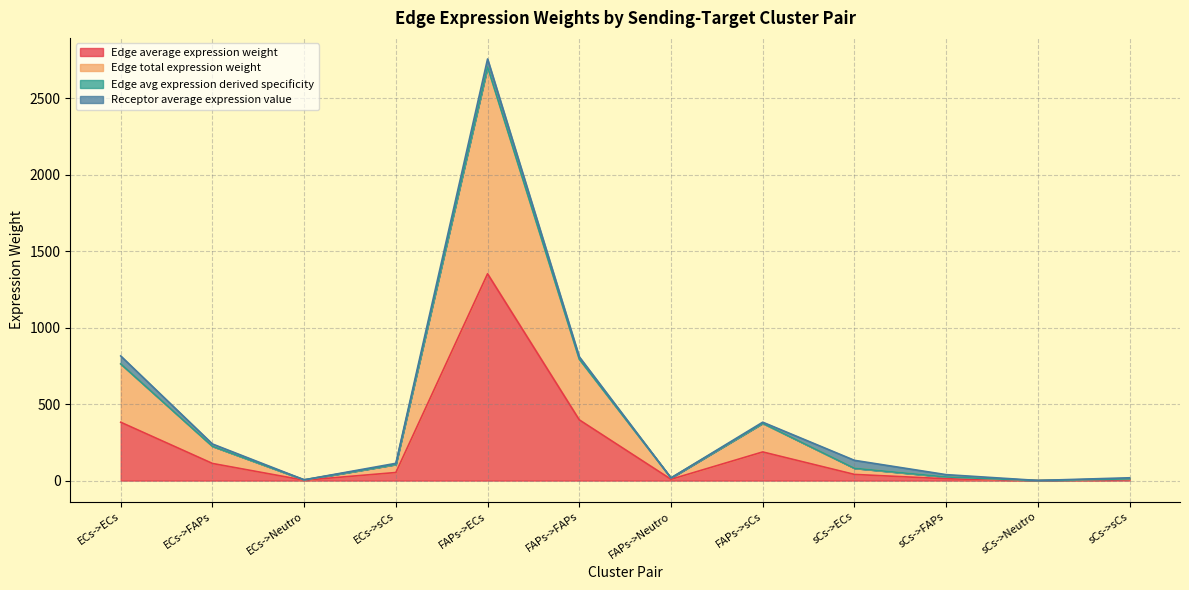

At how many categories does at least one series exceed 1292?

1